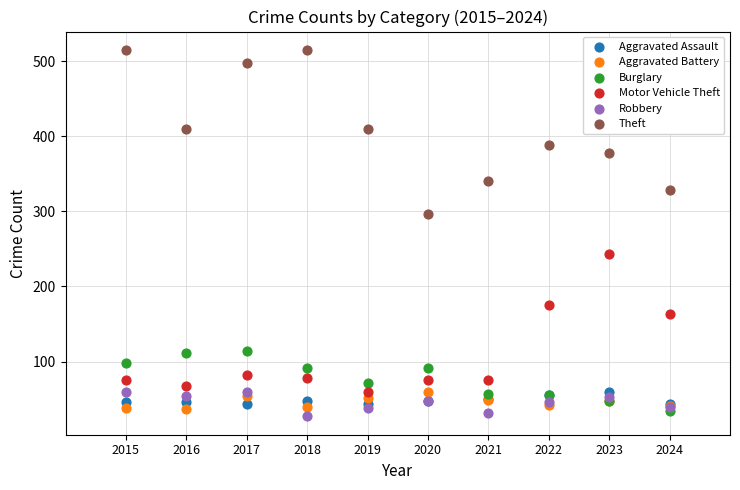

Which series has the widest spread of Y values?

Theft